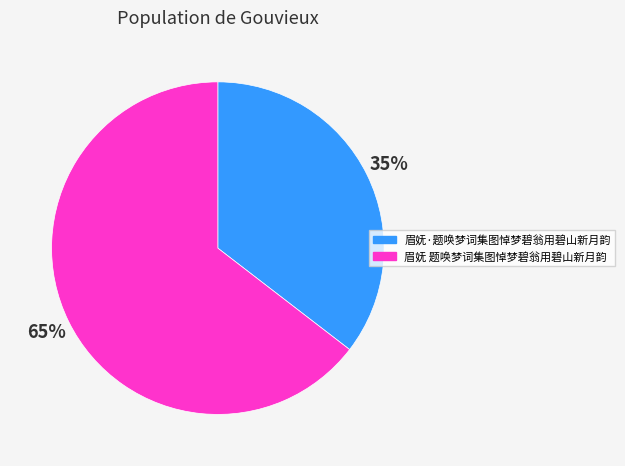

How many segments does this pie chart have?

2